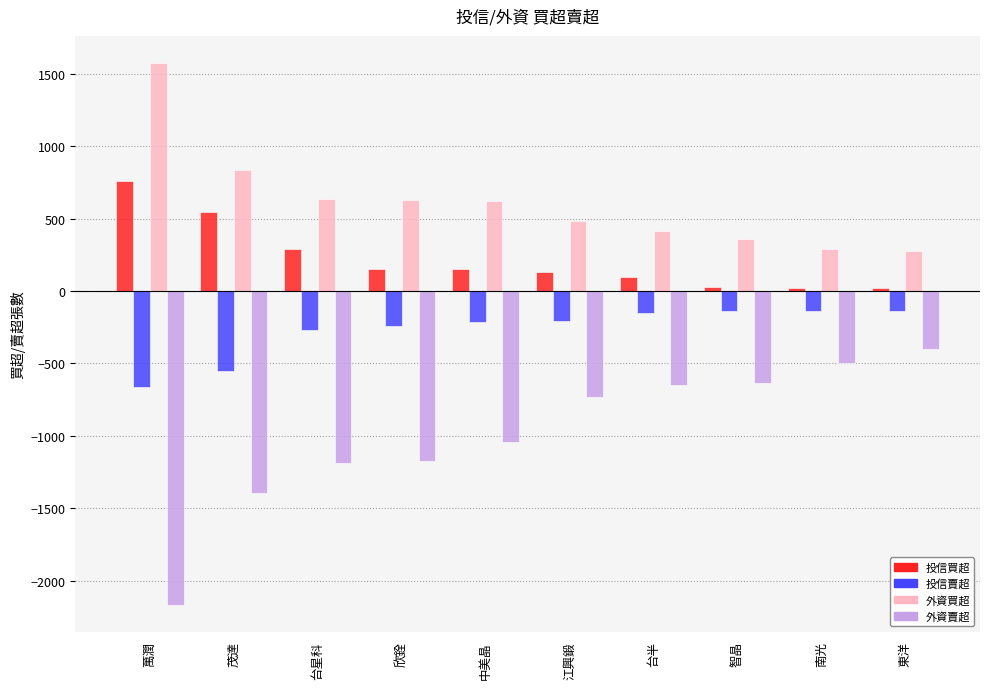

Which series has the largest total across all categories?

外資買超